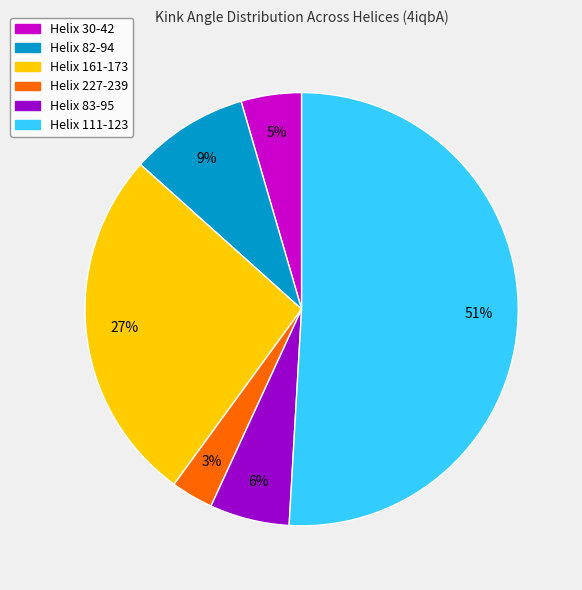

To the nearest percent, what is the average slice percentage?

17%